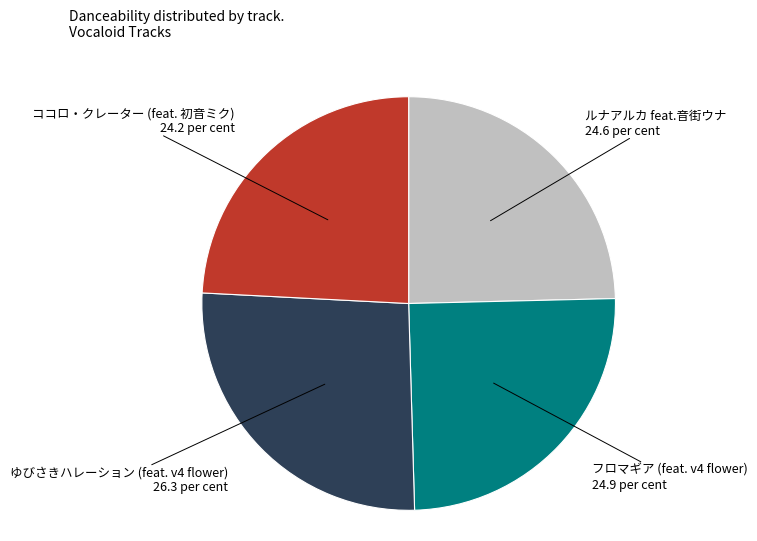

Is the sum of ゆびさきハレーション (feat. v4 flower) and フロマギア (feat. v4 flower) greater than half?

Yes